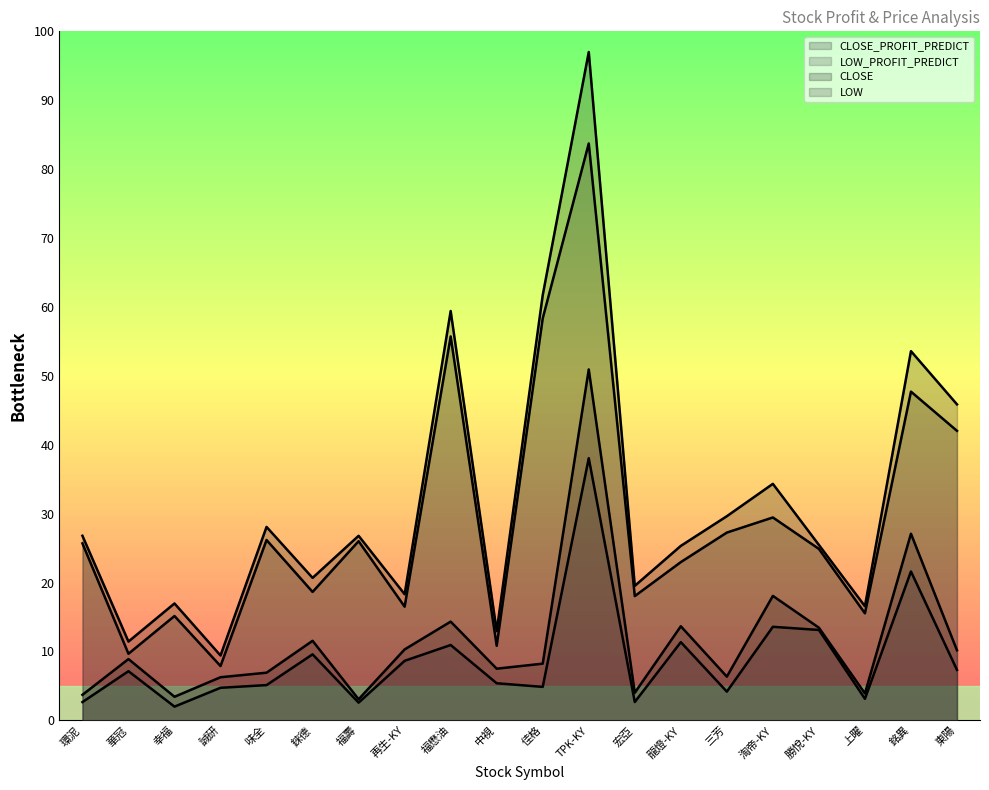

What value does the CLOSE_PROFIT_PREDICT series have at 淘帝-KY?

18.1